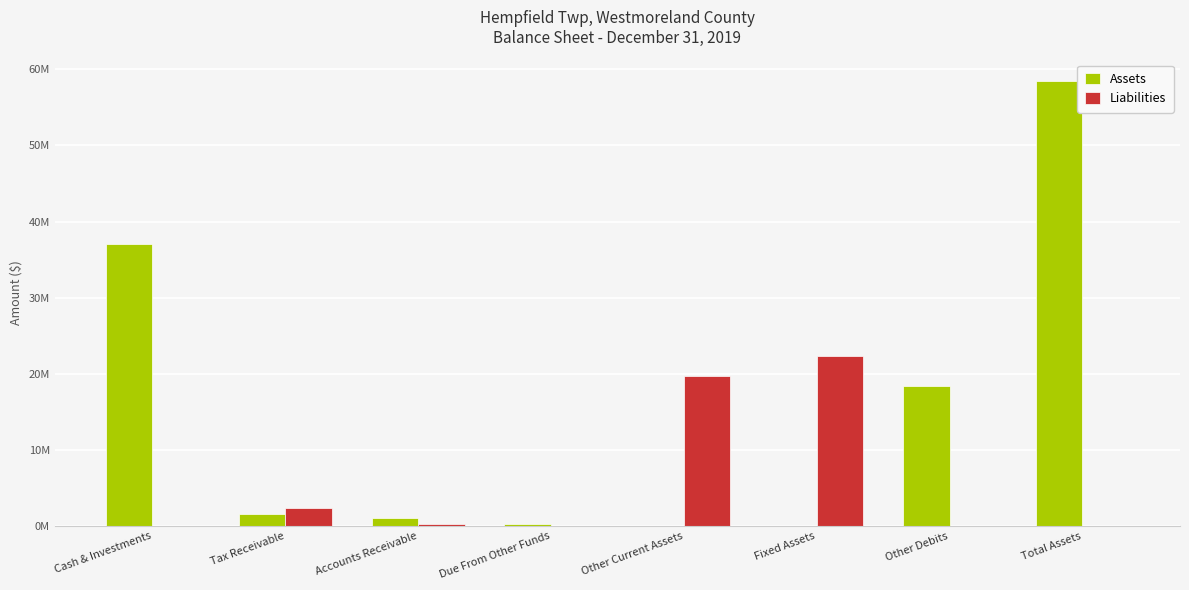

True or false: Liabilities has a value of 10522209 at Other Debits.

False